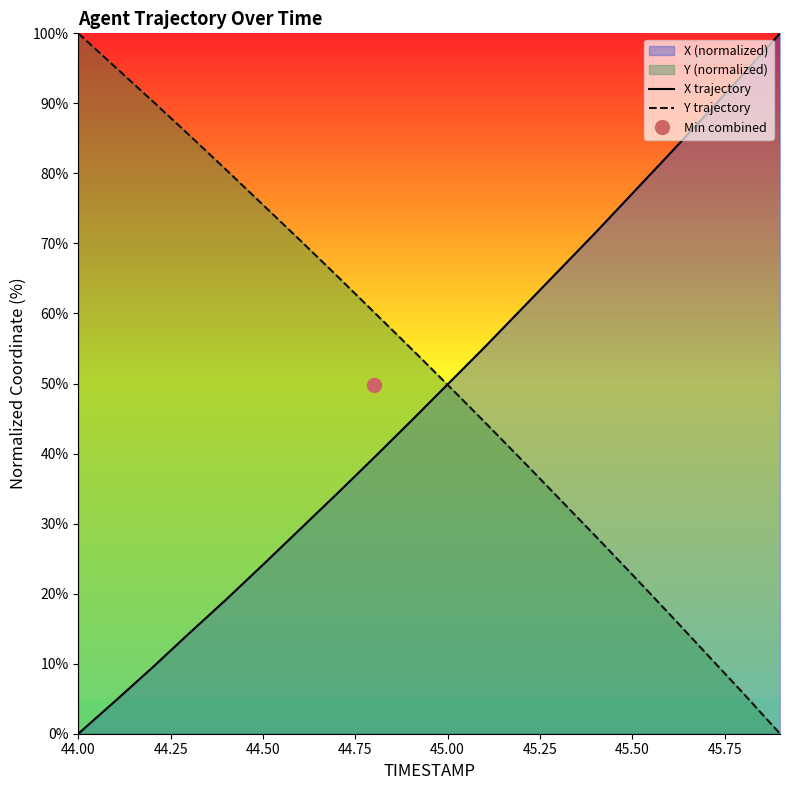

Count the number of data series in this chart.

2